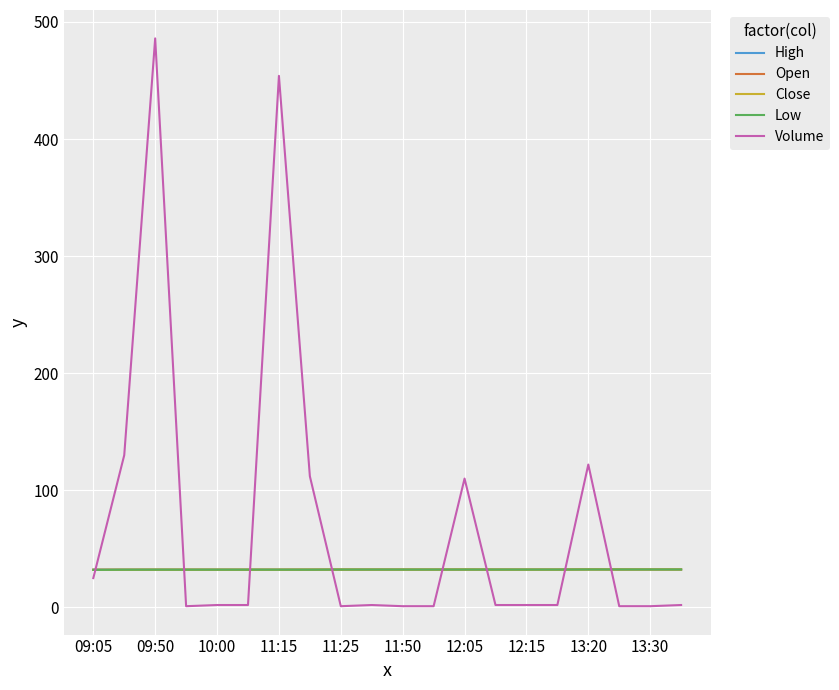

Which series has the largest total across all categories?

Volume